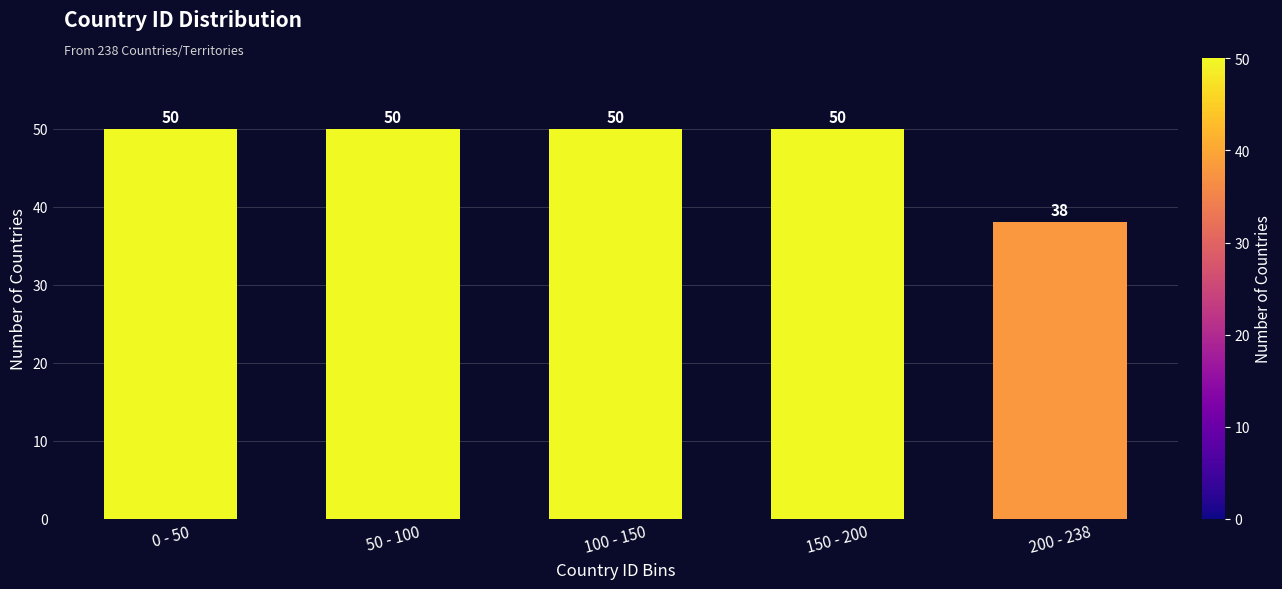

Reading right to left, transcribe all the data shown in this chart.

200 - 238=38	150 - 200=50	100 - 150=50	50 - 100=50	0 - 50=50